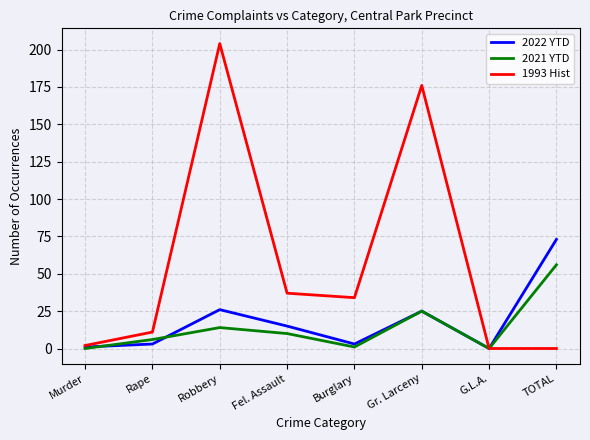

The 1993 Hist series shows 34 at Burglary. True or false?

True